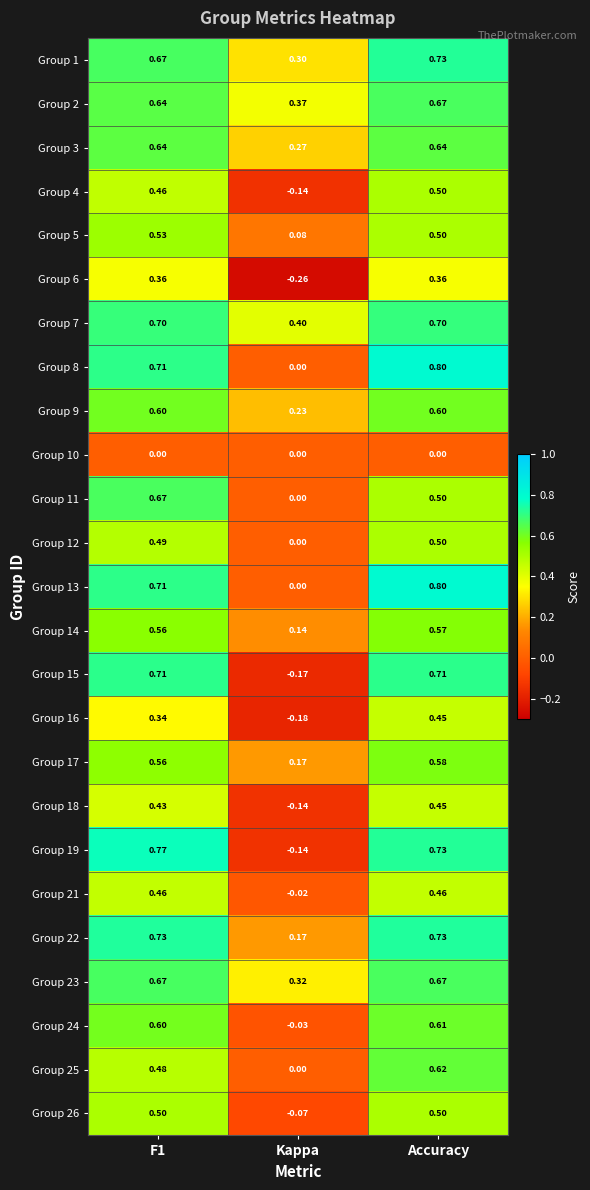

Which label corresponds to the smallest value in the chart?

Kappa